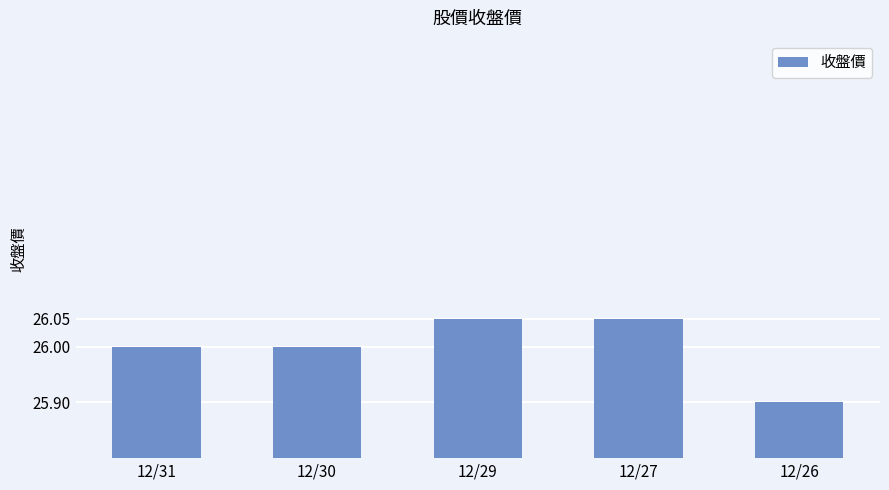

What is the smallest value displayed?

25.9